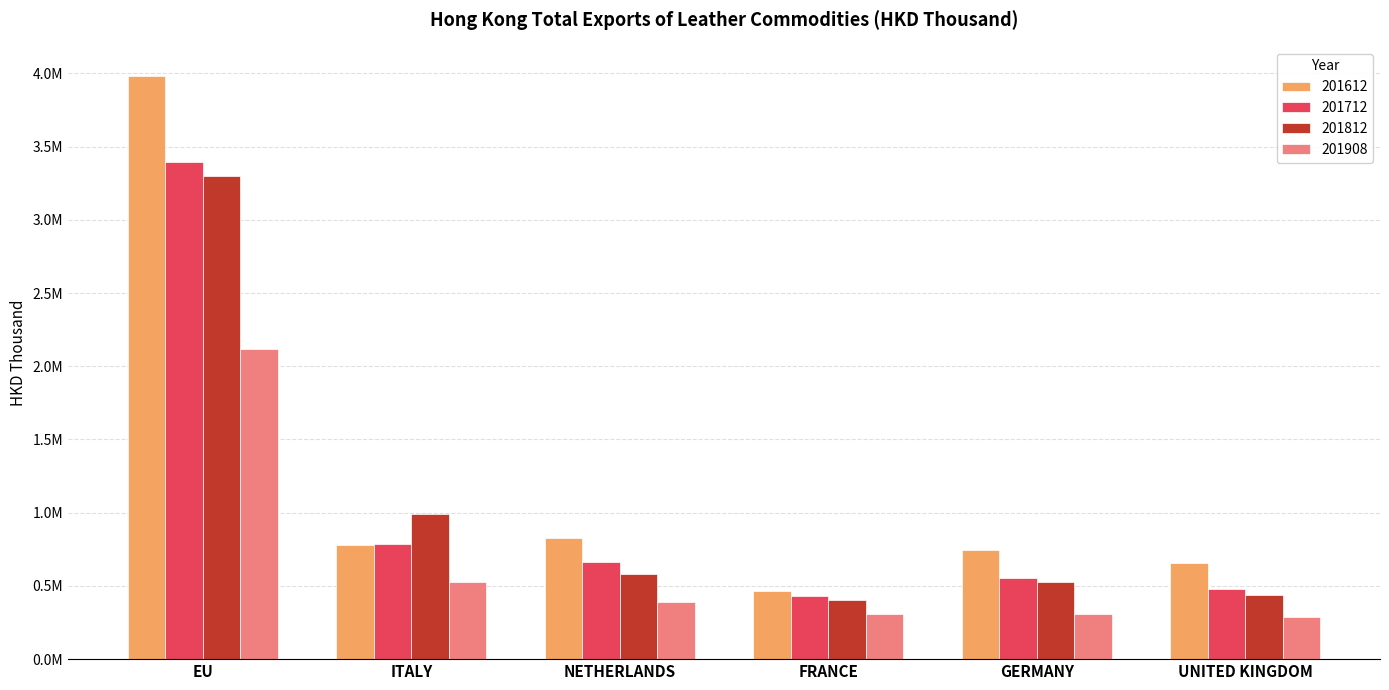

At how many categories does at least one series exceed 3674062?

1